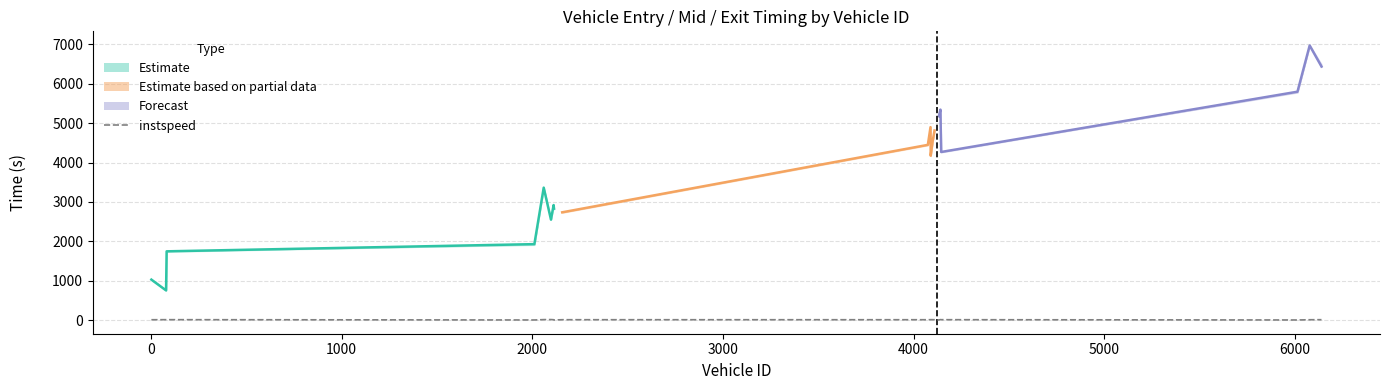

What value does the instspeed series have at 2098?

15.1